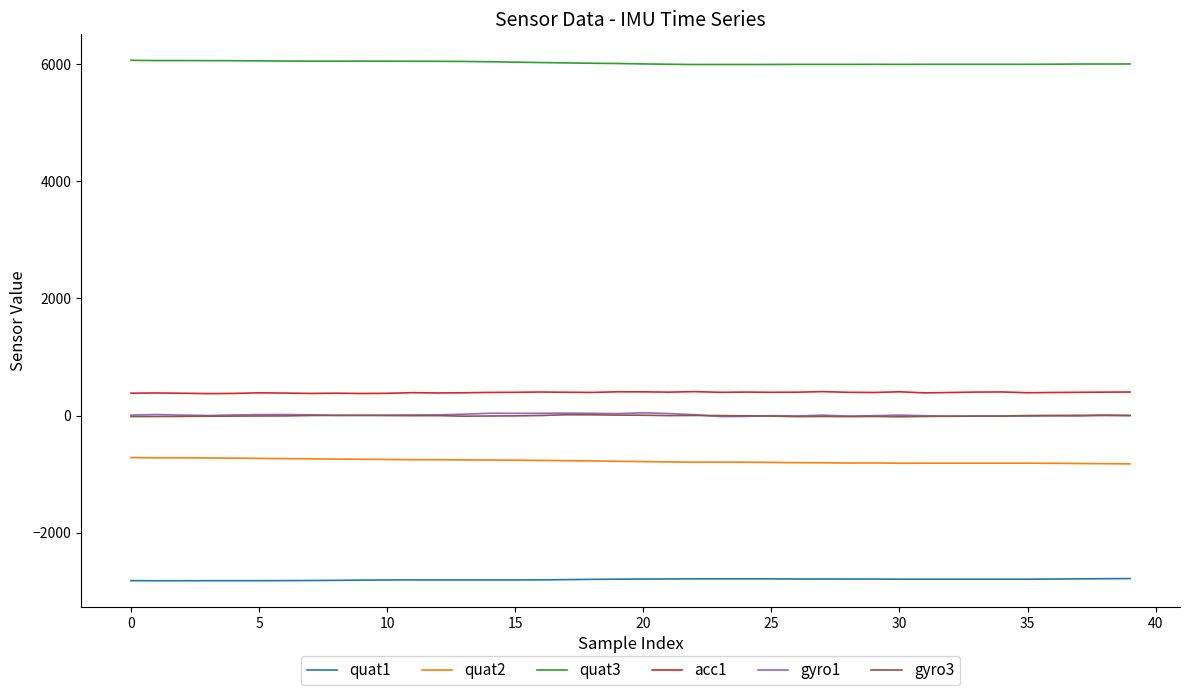

True or false: quat2 and quat1 cross at least once.

False